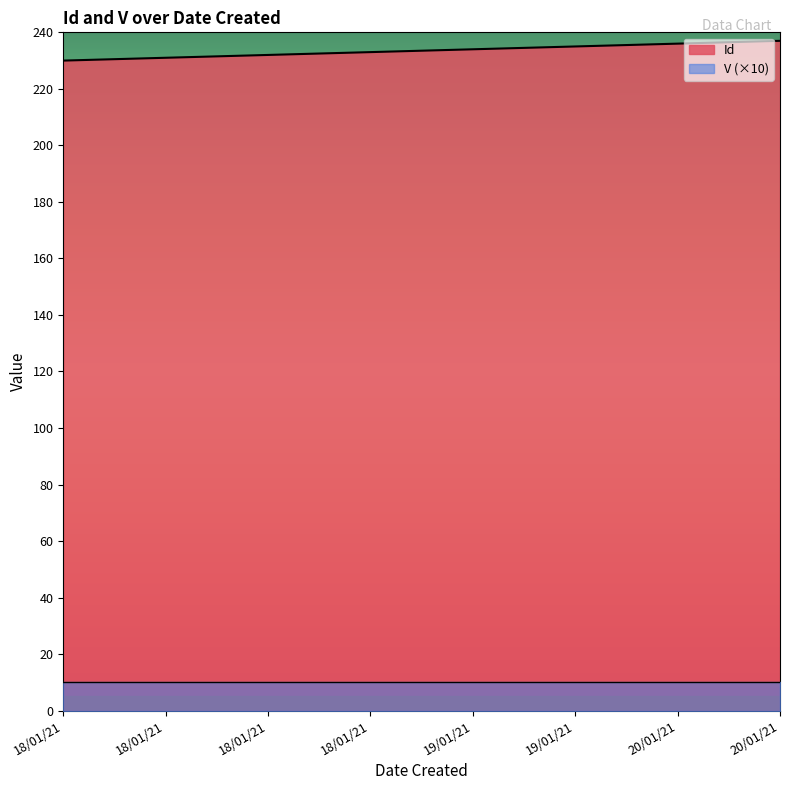

Which has a higher value, 20/01/21 or 18/01/21?

20/01/21